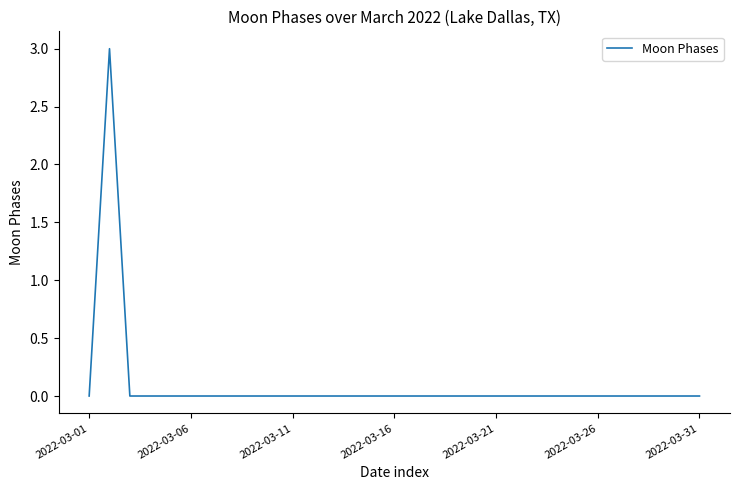

What is the maximum value shown in the chart?

3